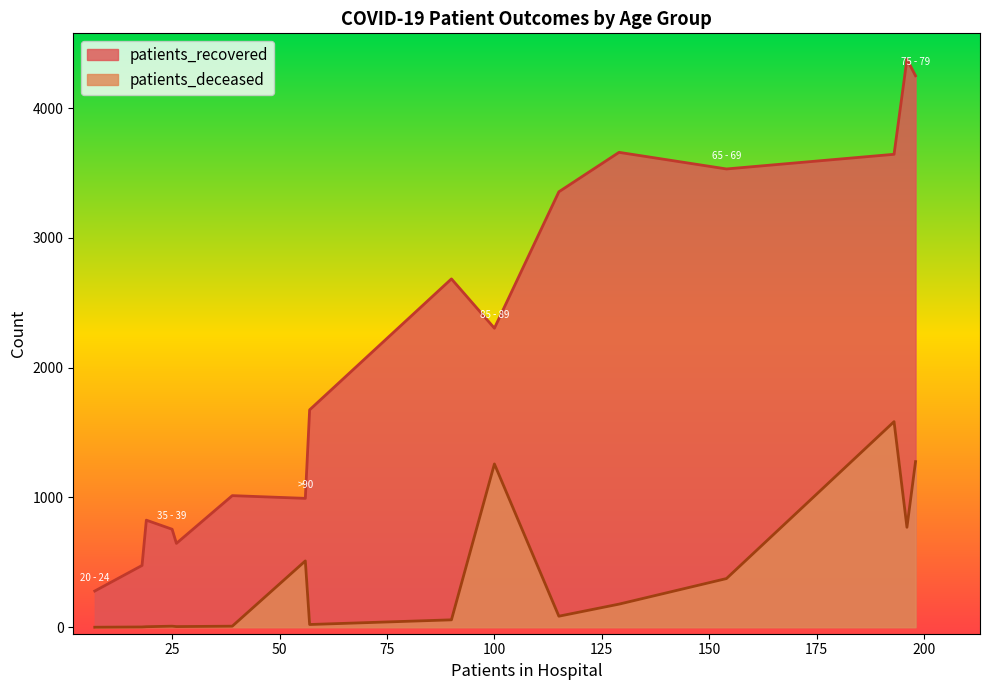

List the series in order of their peak value, lowest first.

patients_deceased, patients_recovered